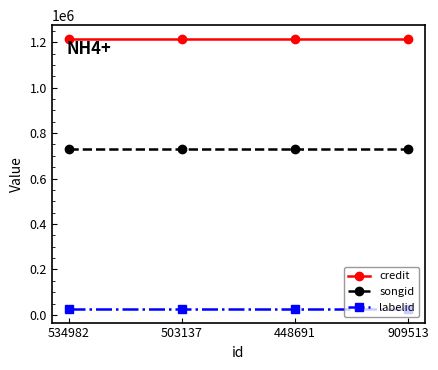

What is the value of the labelid point at the 2nd from the left?

25694